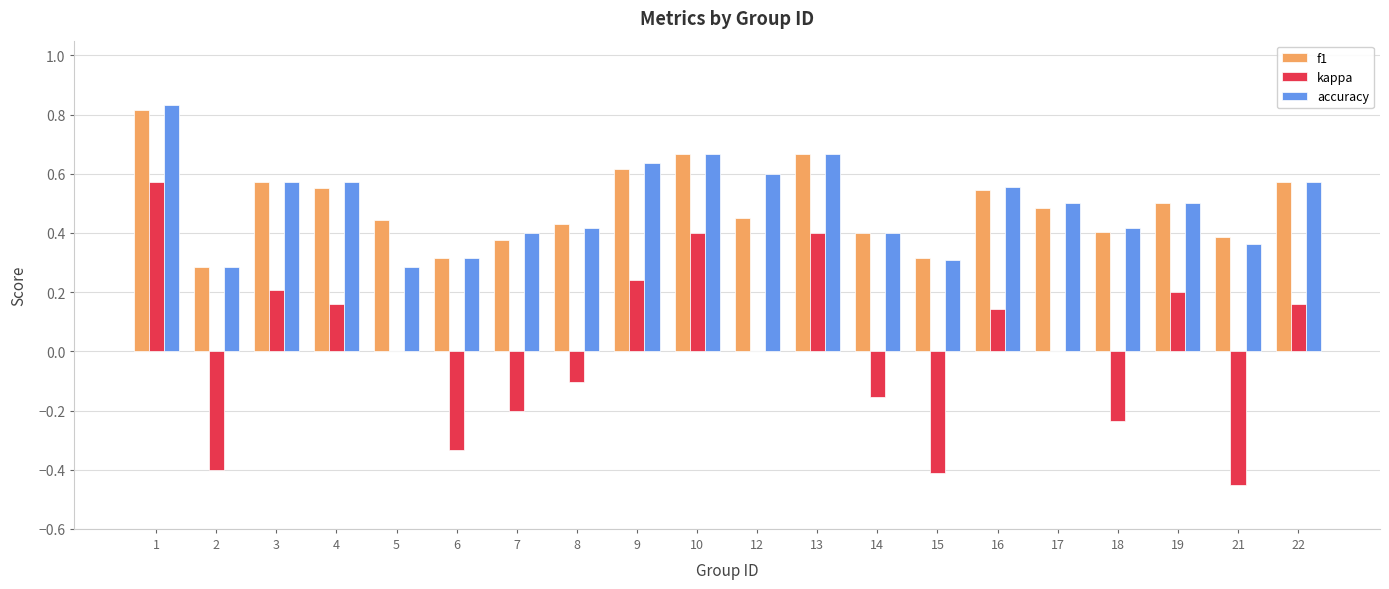

Which category has the highest value in the accuracy series?

1